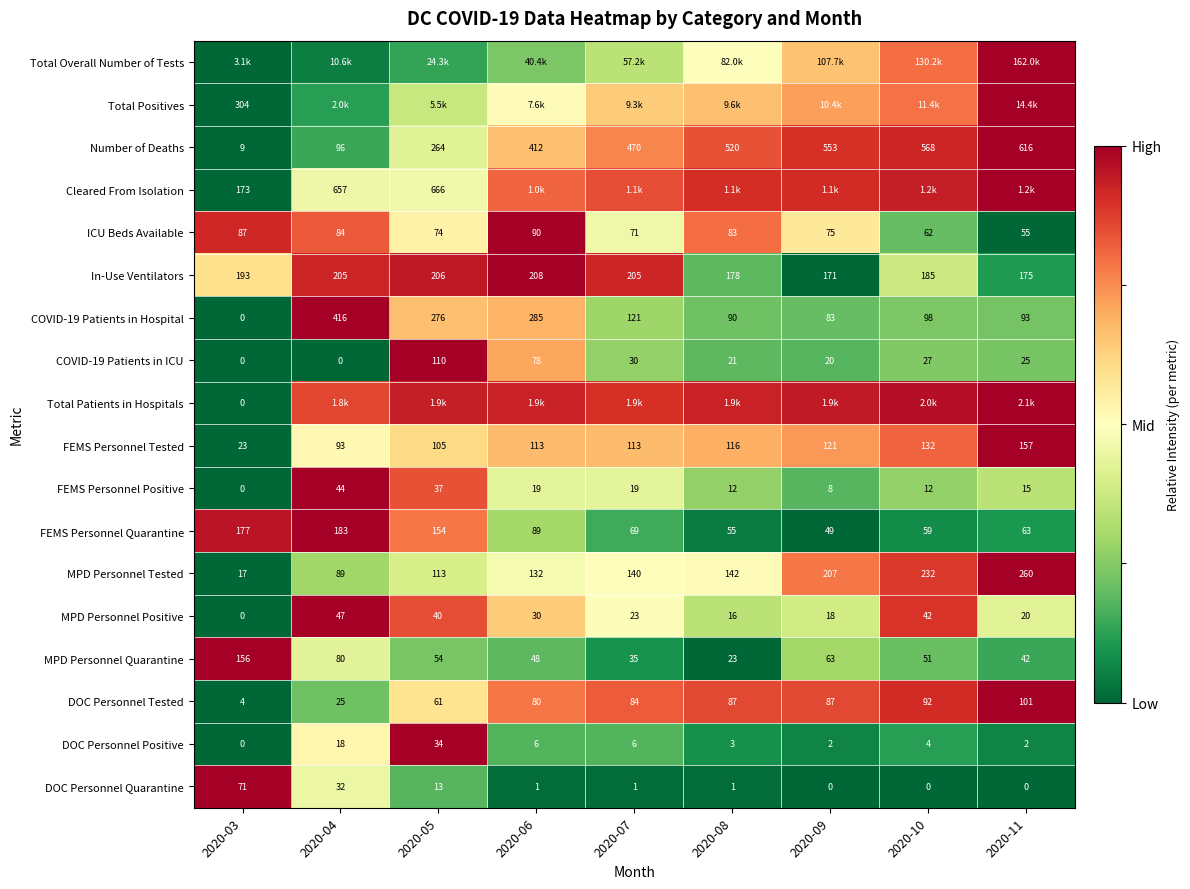

Count the number of categories in the chart.

9